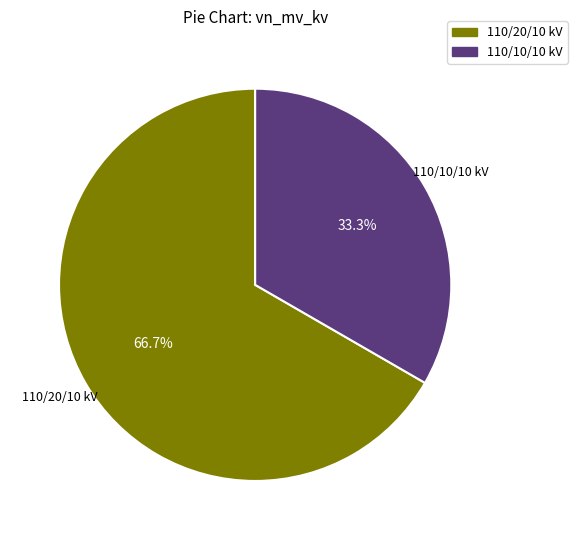

Which has a higher value, 110/10/10 kV or 110/20/10 kV?

110/20/10 kV